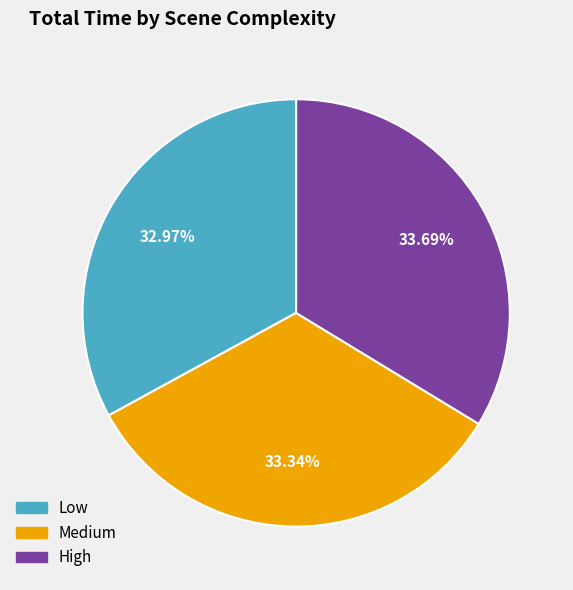

What is the ratio of the value at Low to the value at High?

1.0